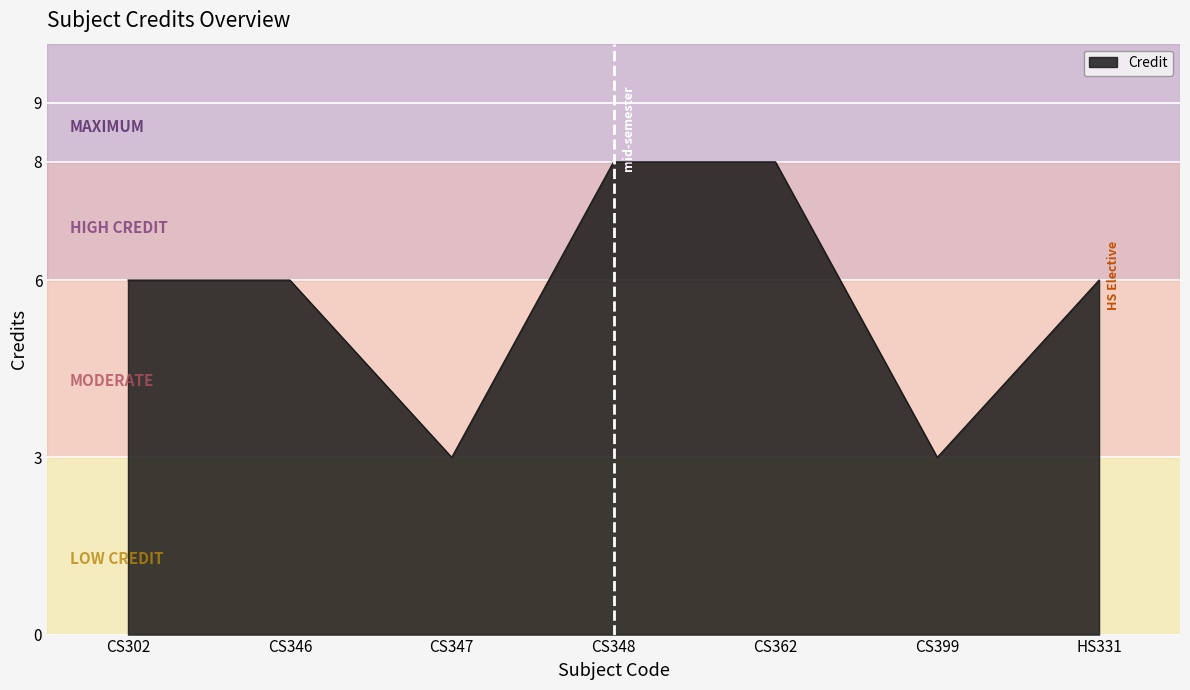

What is the ratio of the value at CS346 to the value at CS399?

2.0